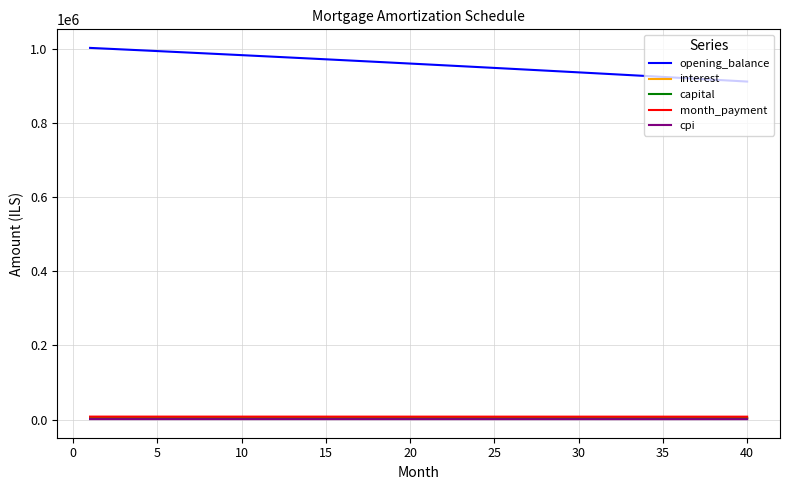

True or false: interest and opening_balance cross at least once.

False